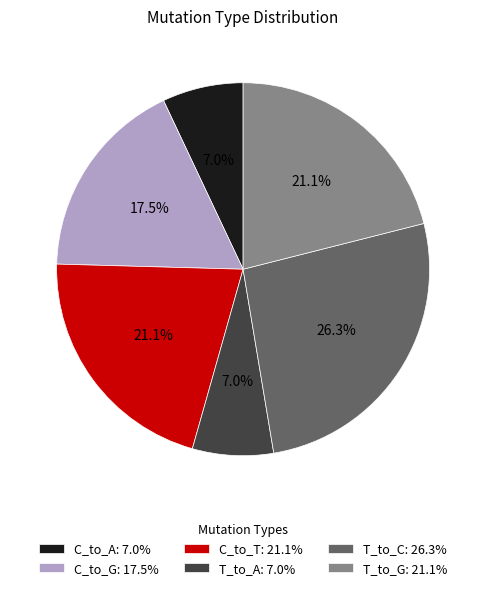

How many segments does this pie chart have?

6